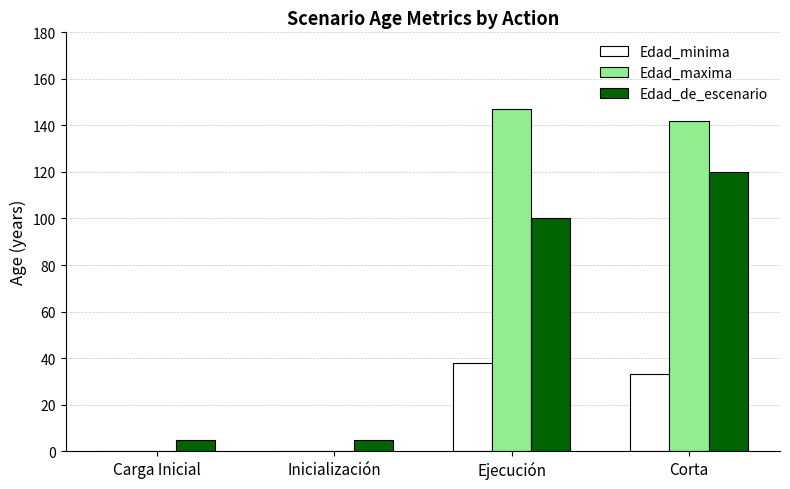

What is the sum of the Edad_de_escenario values at Corta and Inicialización?

125